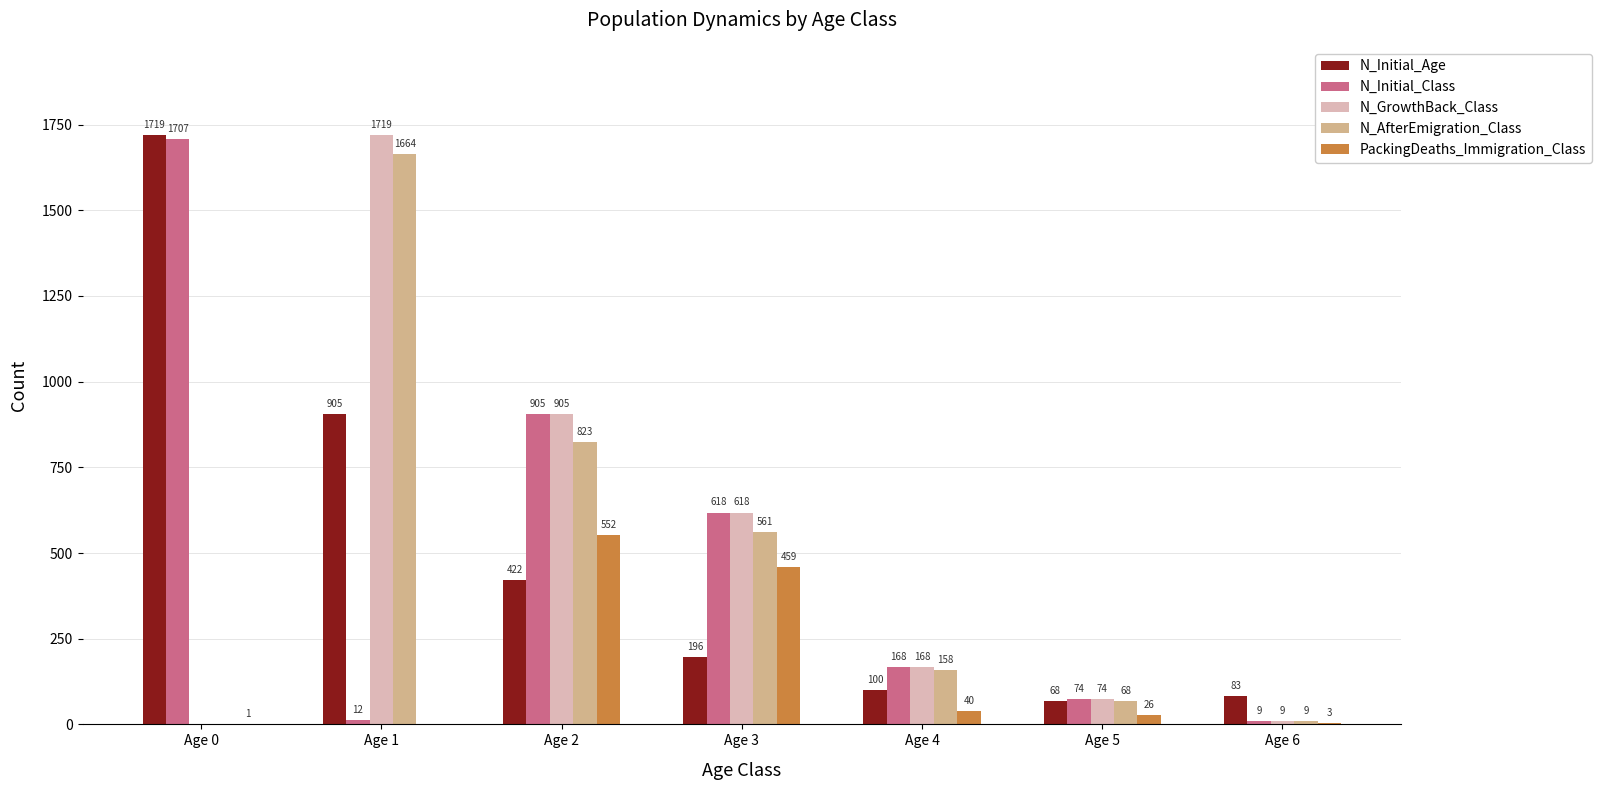

What is the sum of the PackingDeaths_Immigration_Class values at Age 2 and Age 3?

1011